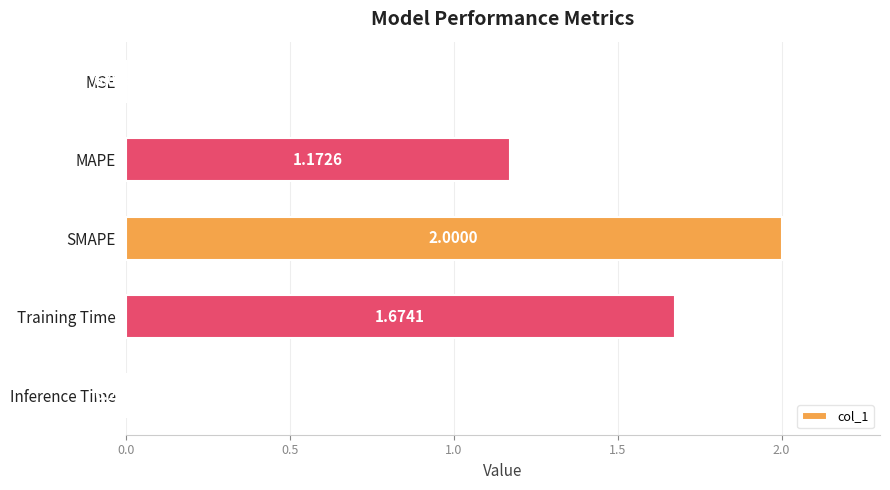

At which category does the chart reach its peak across all series?

SMAPE